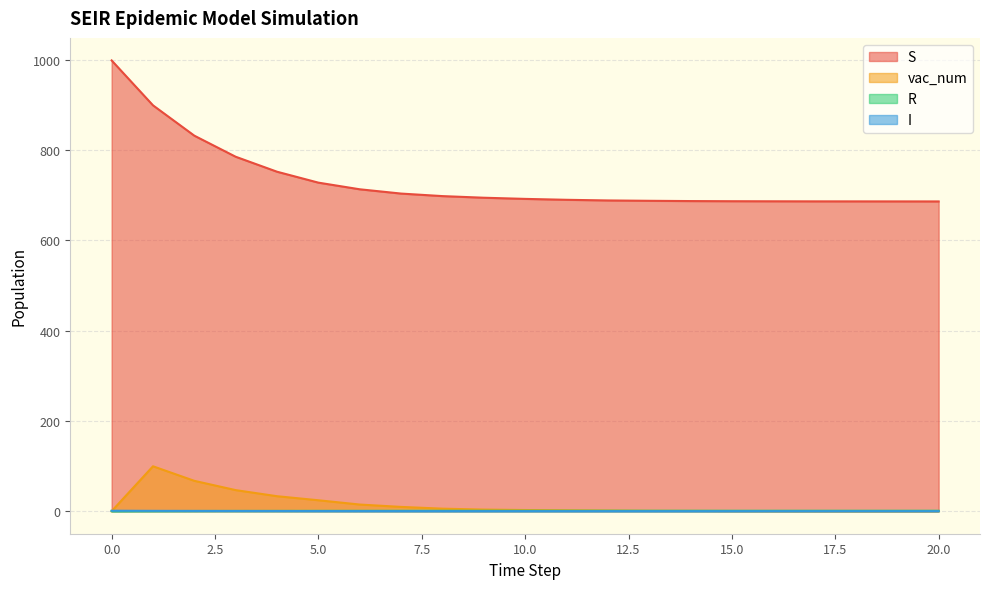

Reading left to right, transcribe all the data shown in this chart.

S: 0=999.0	1=899.5	2=832.2	3=785.5	4=752.3	5=728.1	6=713.4	7=703.9	8=698.3	9=694.7	10=692.1	11=690.1	12=688.7	13=687.9	14=687.3	15=687.0	16=686.8	17=686.6	18=686.6	19=686.5	20=686.5
I: 0=0.0	1=0.2	2=0.4	3=0.5	4=0.6	5=0.8	6=0.8	7=0.9	8=0.9	9=0.9	10=0.9	11=1.0	12=1.0	13=1.0	14=1.0	15=1.0	16=1.0	17=1.0	18=1.0	19=1.0	20=1.0
R: 0=1.0	1=0.8	2=0.6	3=0.5	4=0.4	5=0.2	6=0.2	7=0.1	8=0.1	9=0.1	10=0.1	11=0.0	12=0.0	13=0.0	14=0.0	15=0.0	16=0.0	17=0.0	18=0.0	19=0.0	20=0.0
vac_num: 0=0.0	1=99.5	2=67.3	3=46.7	4=33.2	5=24.2	6=14.7	7=9.5	8=5.6	9=3.6	10=2.6	11=2.0	12=1.4	13=0.8	14=0.6	15=0.3	16=0.2	17=0.1	18=0.0	19=0.1	20=0.1